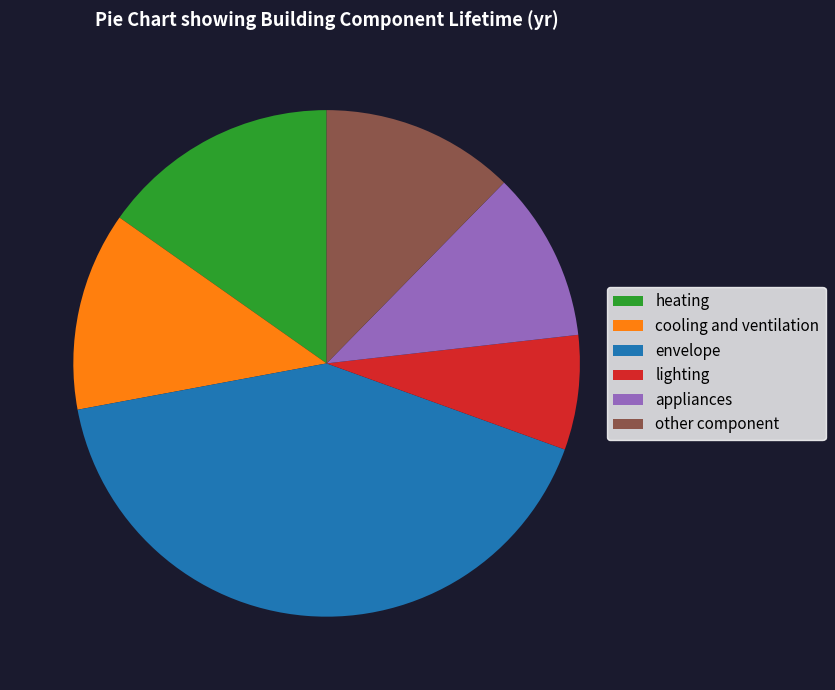

How many slices are in this pie chart?

6